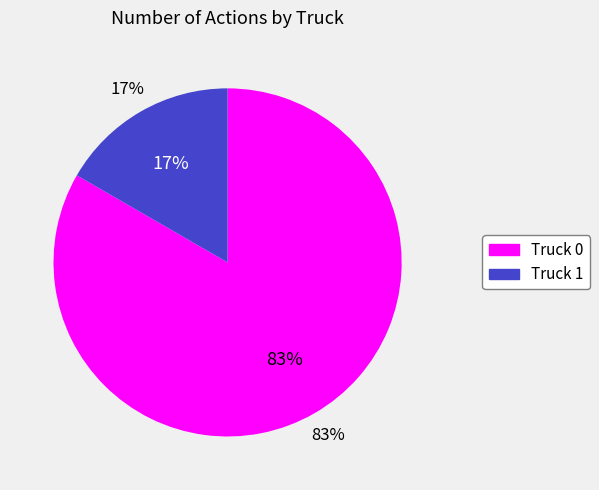

How many segments does this pie chart have?

2